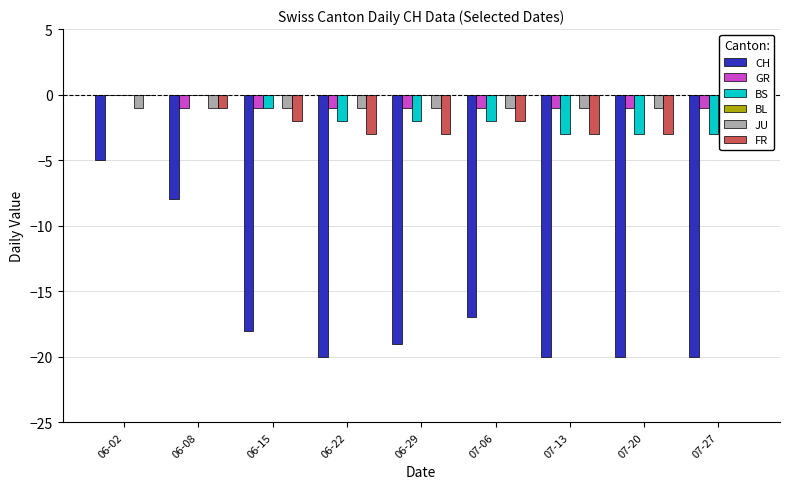

Rank the series at 07-13 from lowest to highest value.

CH, BS, FR, GR, JU, BL